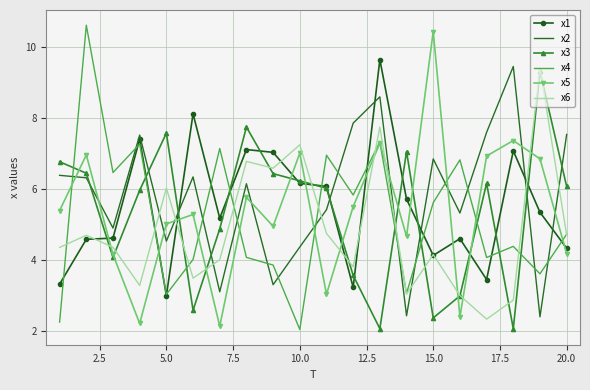

What is the maximum value shown in the chart?

10.6